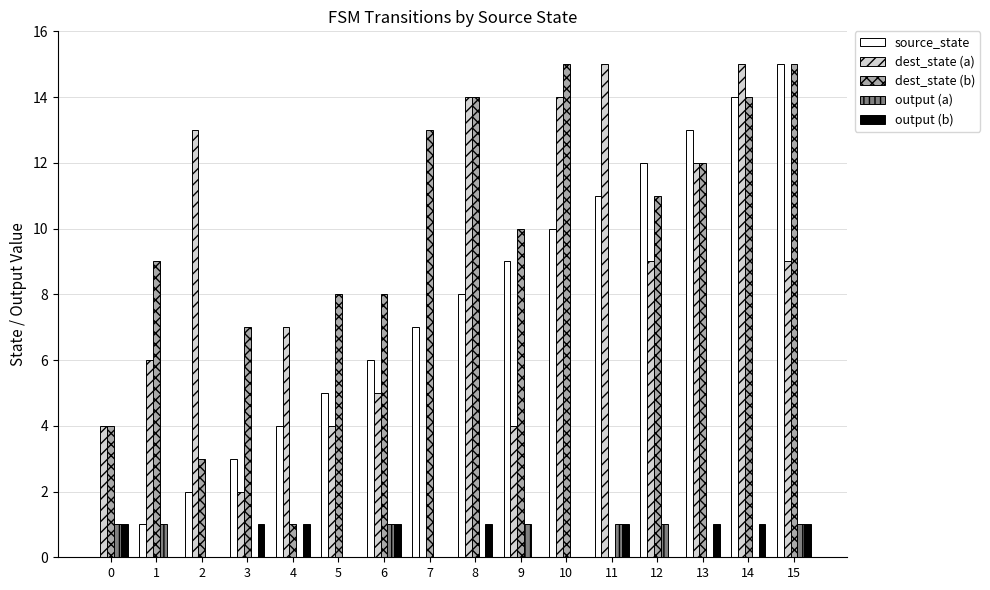

Which series changed the most between 0 and 15?

source_state